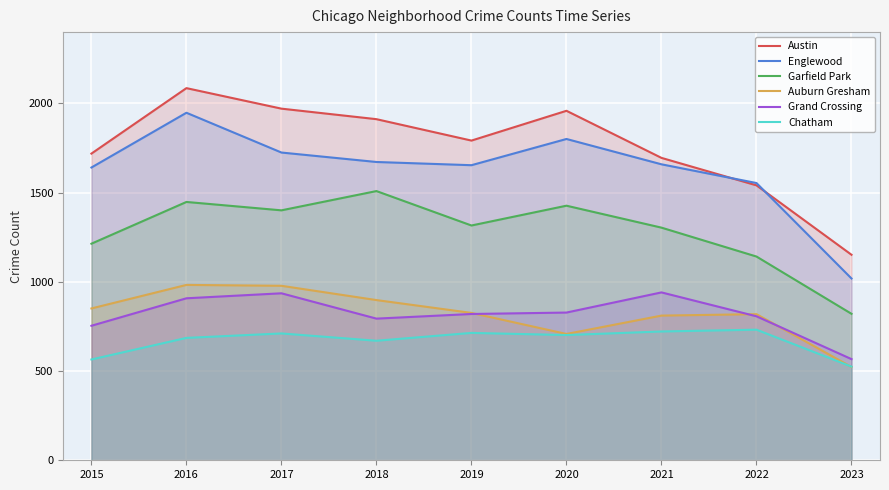

List the labels in order of Auburn Gresham value, largest first.

2016, 2017, 2018, 2015, 2019, 2022, 2021, 2020, 2023